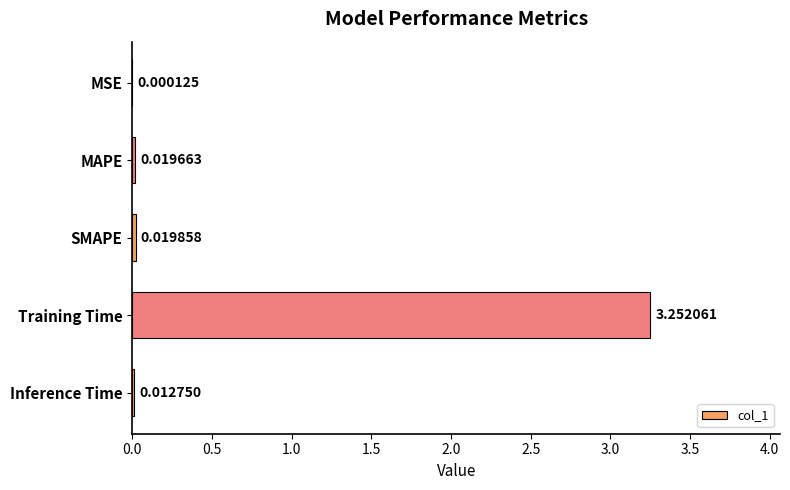

At which label is the value closest to 1?

SMAPE